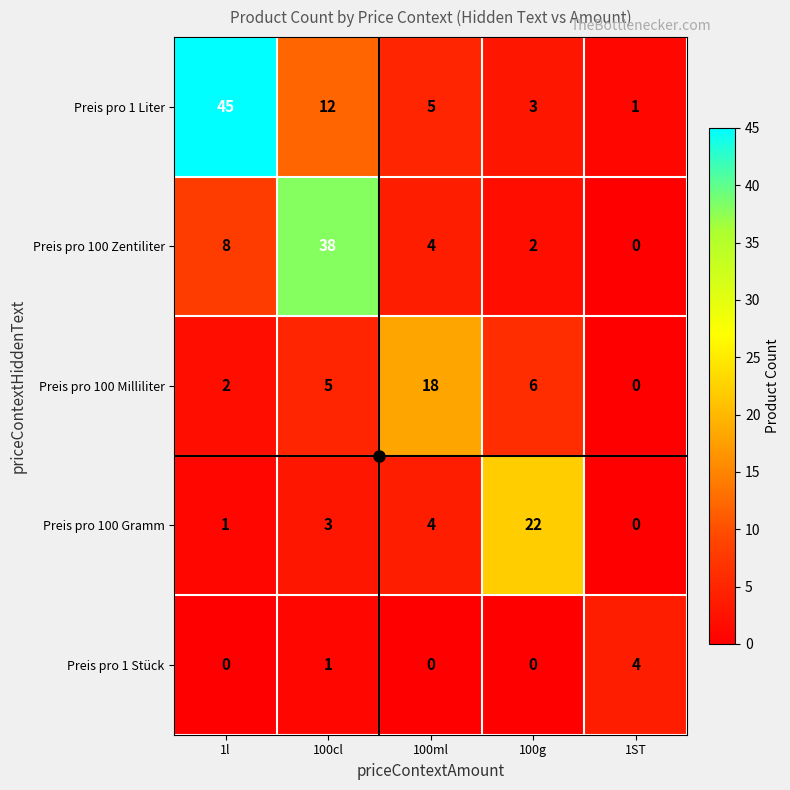

Which series has the widest spread of values?

Preis pro 1 Liter